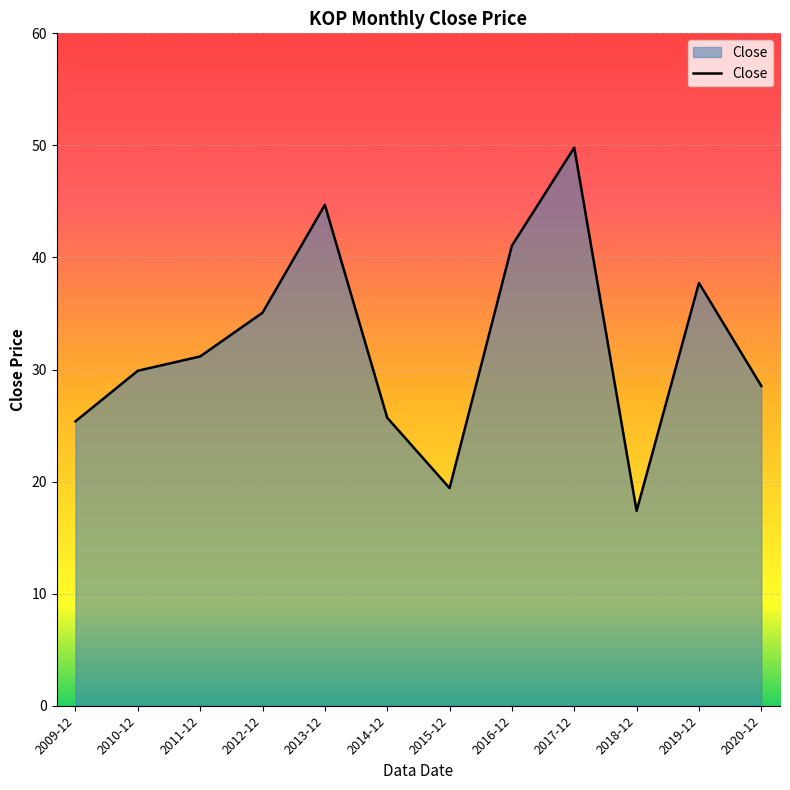

What value does the data have at 2009-12?

25.4